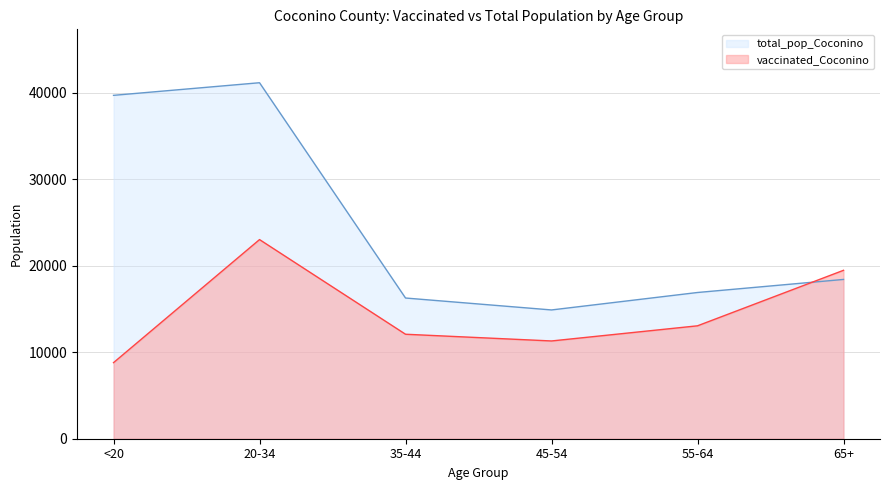

Which series has the largest total across all categories?

total_pop_Coconino